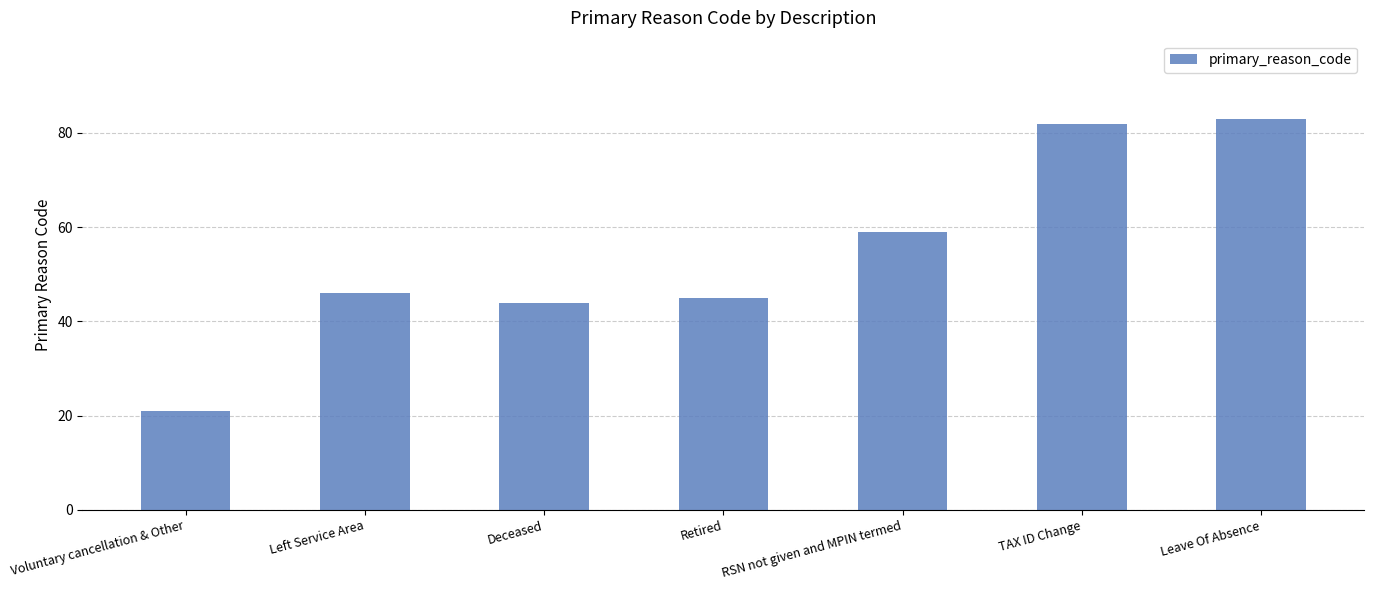

Which label corresponds to the smallest value in the chart?

Voluntary cancellation & Other